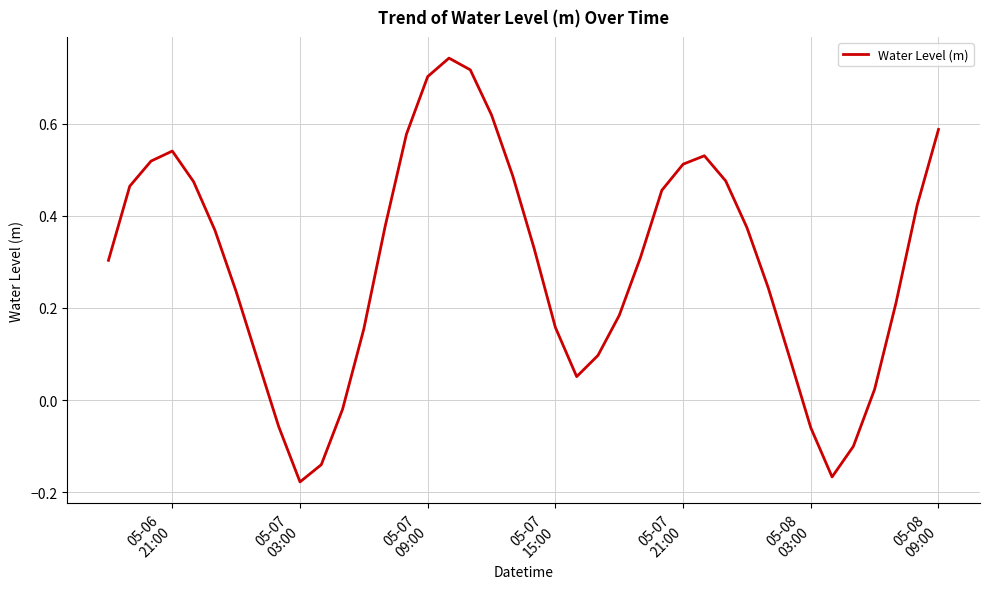

Does the chart have visible grid lines?

Yes